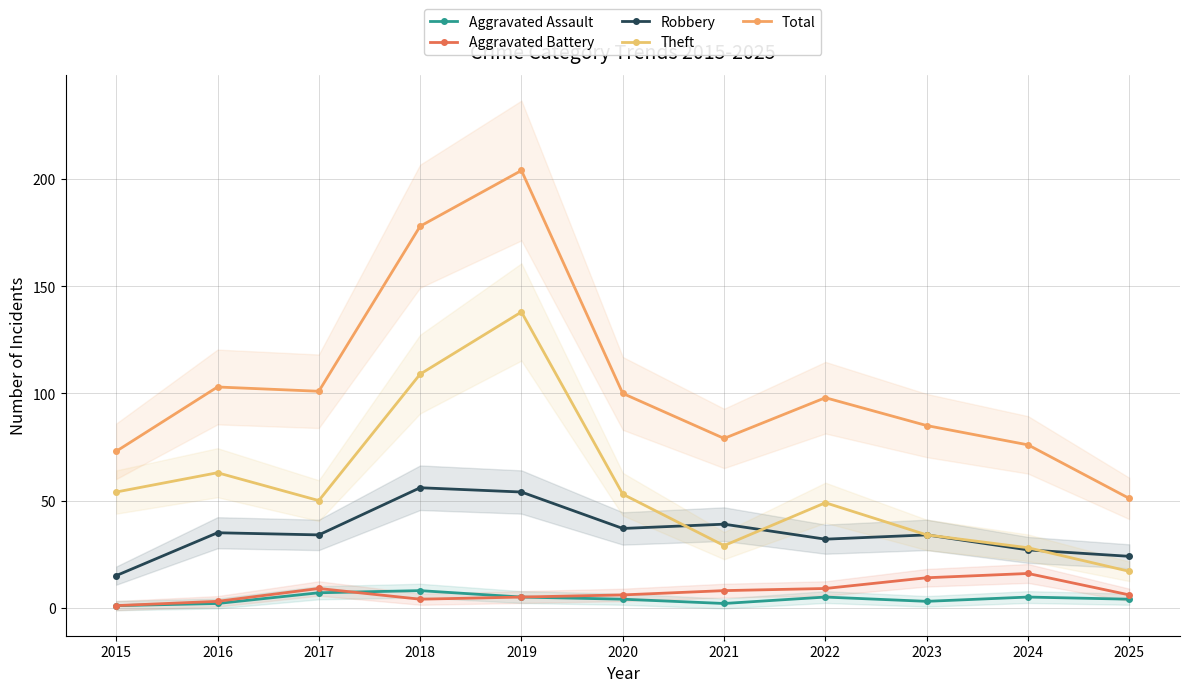

Reading left to right, extract all data points from this chart.

Aggravated Assault: 1	2	7	8	5	4	2	5	3	5	4
Aggravated Battery: 1	3	9	4	5	6	8	9	14	16	6
Robbery: 15	35	34	56	54	37	39	32	34	27	24
Theft: 54	63	50	109	138	53	29	49	34	28	17
Total: 73	103	101	178	204	100	79	98	85	76	51